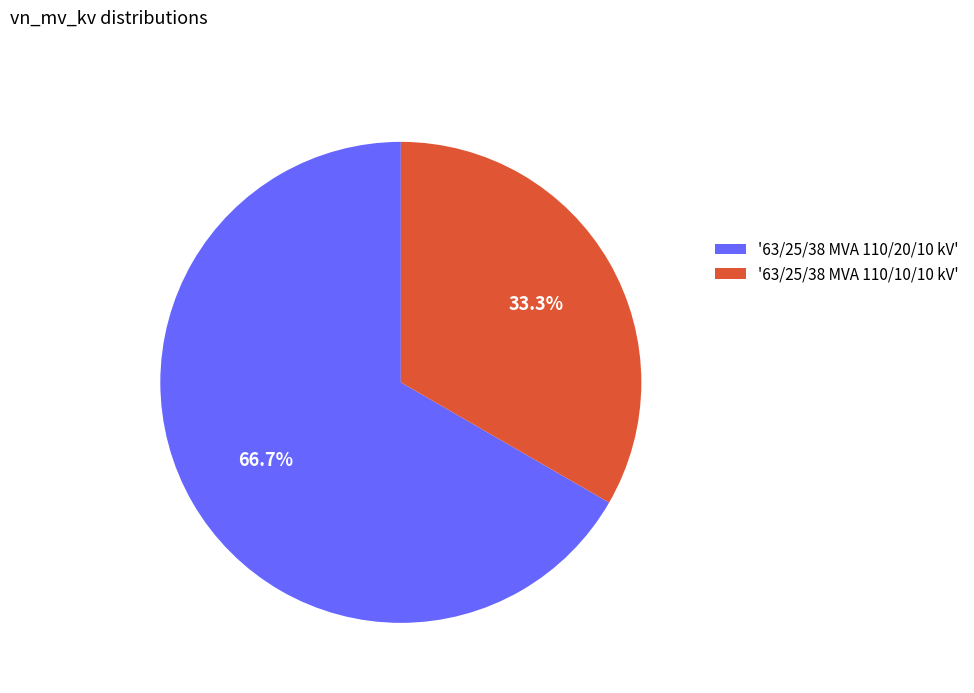

Rank the categories by value from highest to lowest.

'63/25/38 MVA 110/20/10 kV', '63/25/38 MVA 110/10/10 kV'